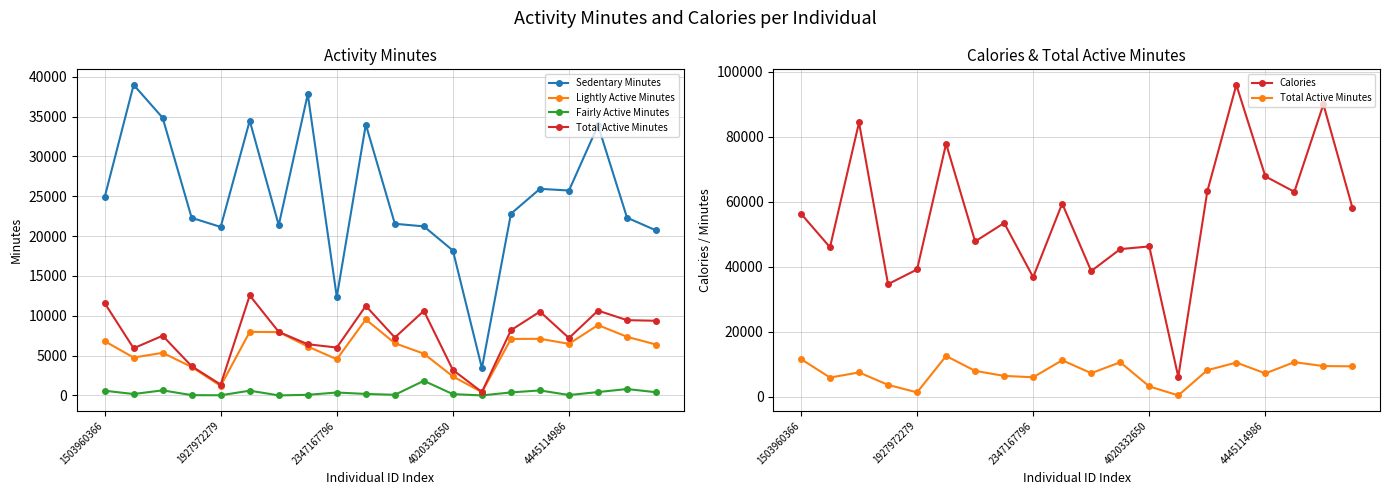

What is the difference between the second highest and second lowest values in the Fairly Active Minutes series?

799